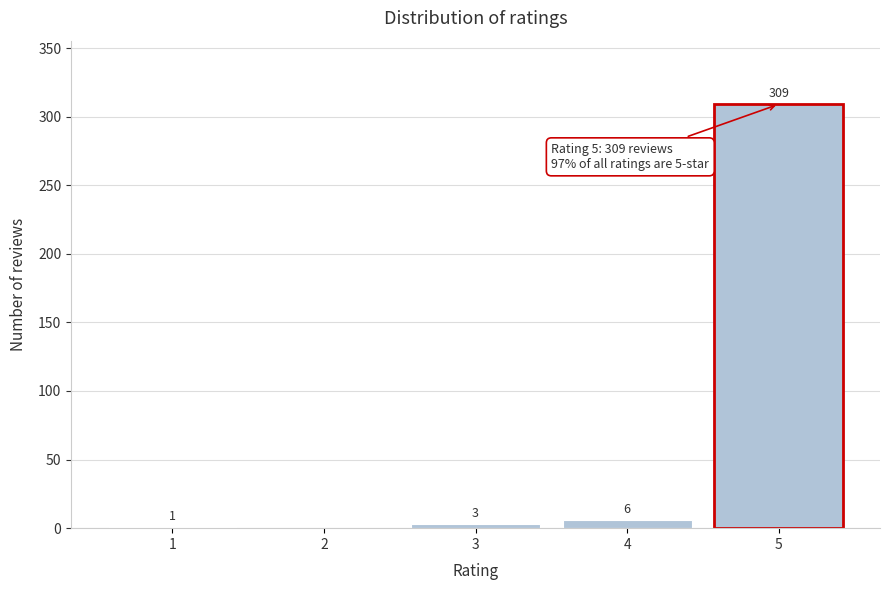

Reading left to right, list all the values displayed in this chart.

1=1	2=0	3=3	4=6	5=309